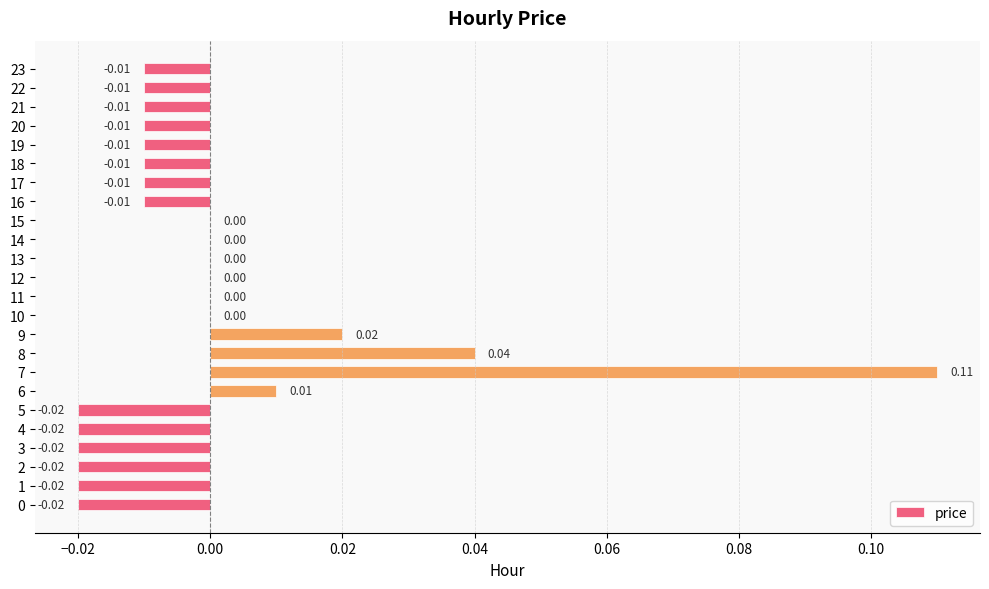

Between 9 and 13, which is larger?

9